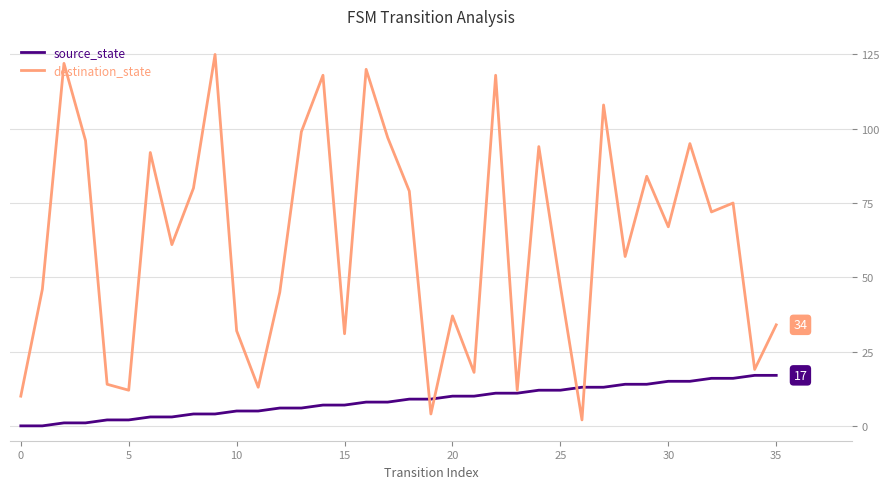

Reading right to left, what are all the values shown in this chart?

source_state: 17	17	16	16	15	15	14	14	13	13	12	12	11	11	10	10	9	9	8	8	7	7	6	6	5	5	4	4	3	3	2	2	1	1	0	0
destination_state: 34	19	75	72	95	67	84	57	108	2	47	94	12	118	18	37	4	79	97	120	31	118	99	45	13	32	125	80	61	92	12	14	96	122	46	10